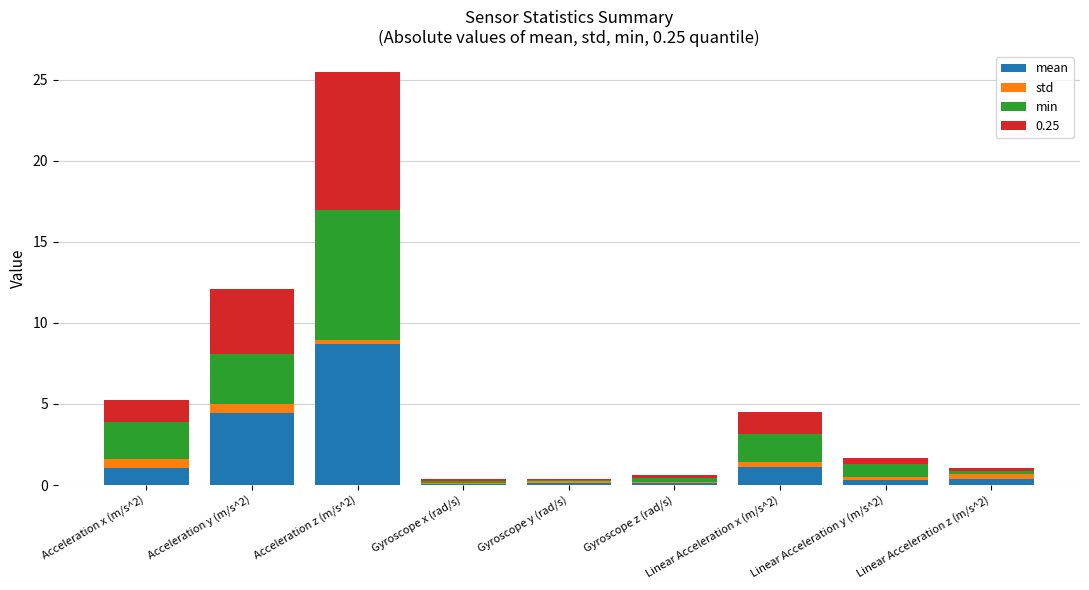

At which category is the sum across all series the highest?

Acceleration z (m/s^2)